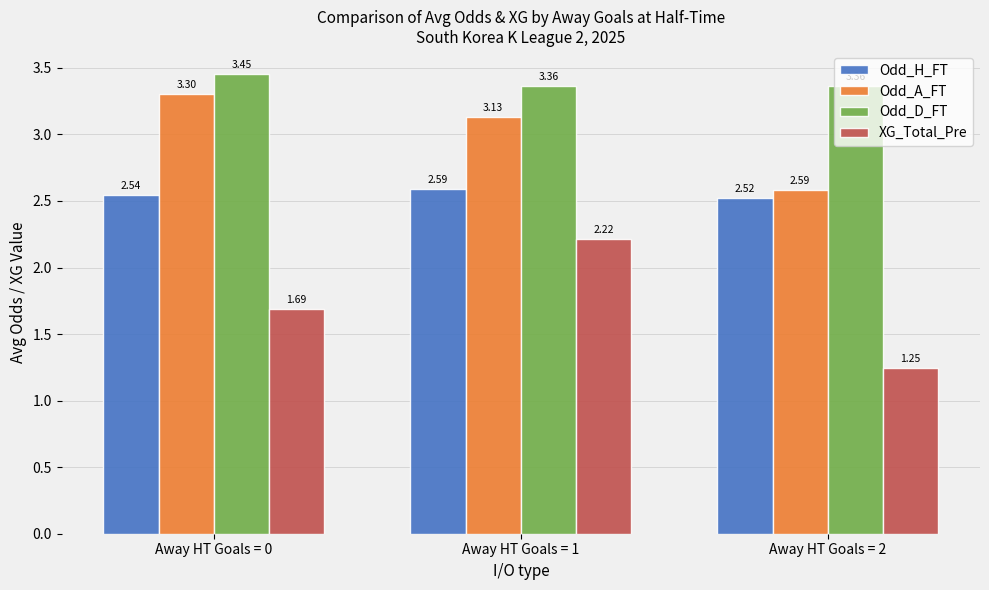

Does the chart contain stacked bars?

No